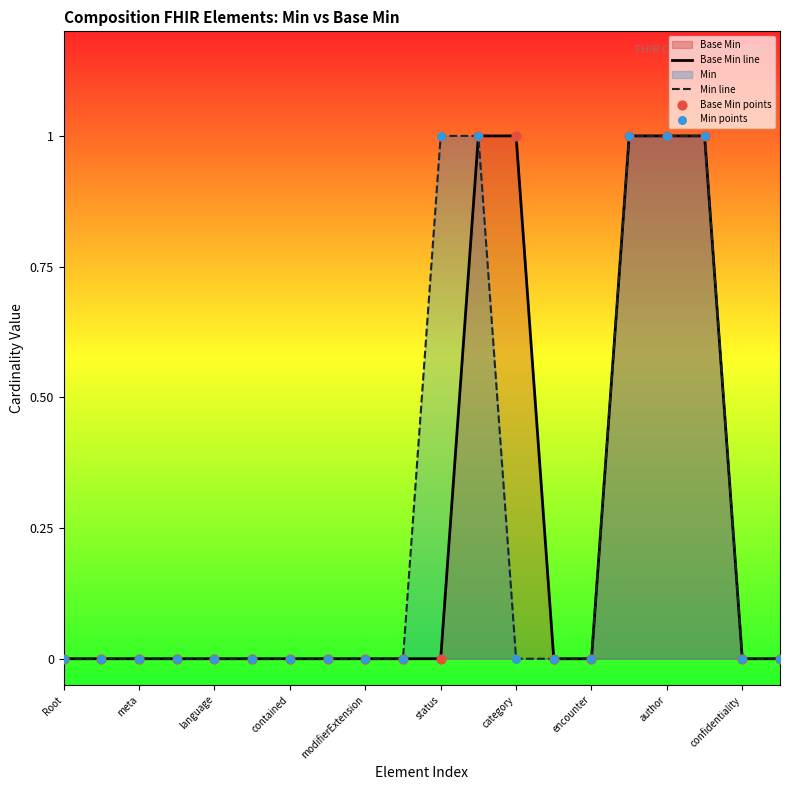

The Min line series shows 0 at category. True or false?

True